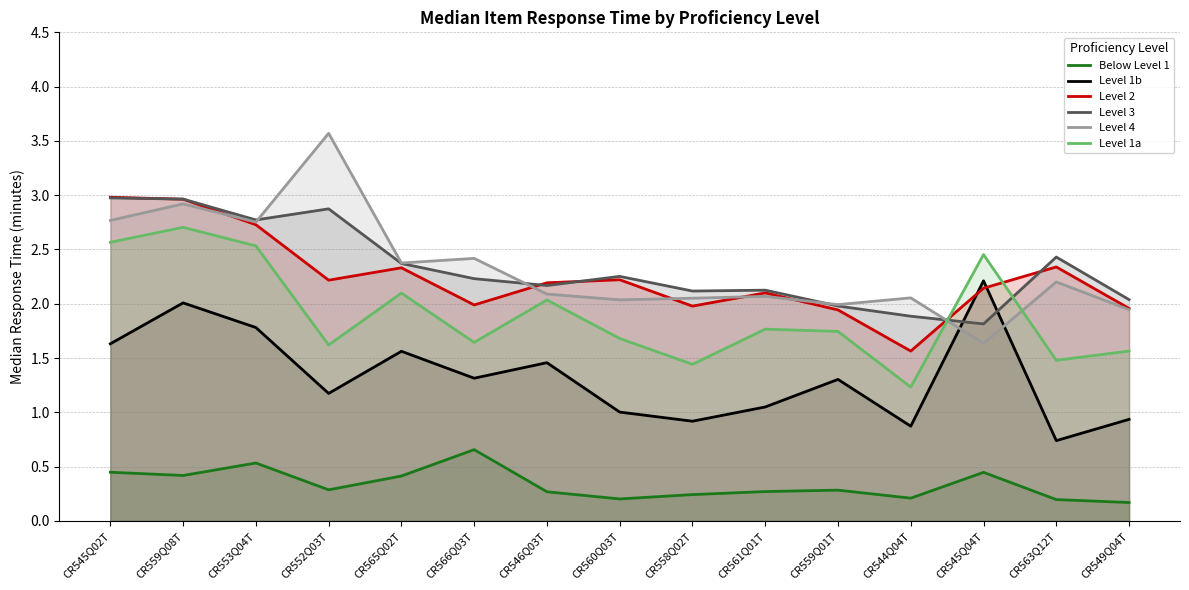

List the series in order of their peak value, lowest first.

Below Level 1, Level 1b, Level 1a, Level 3, Level 2, Level 4